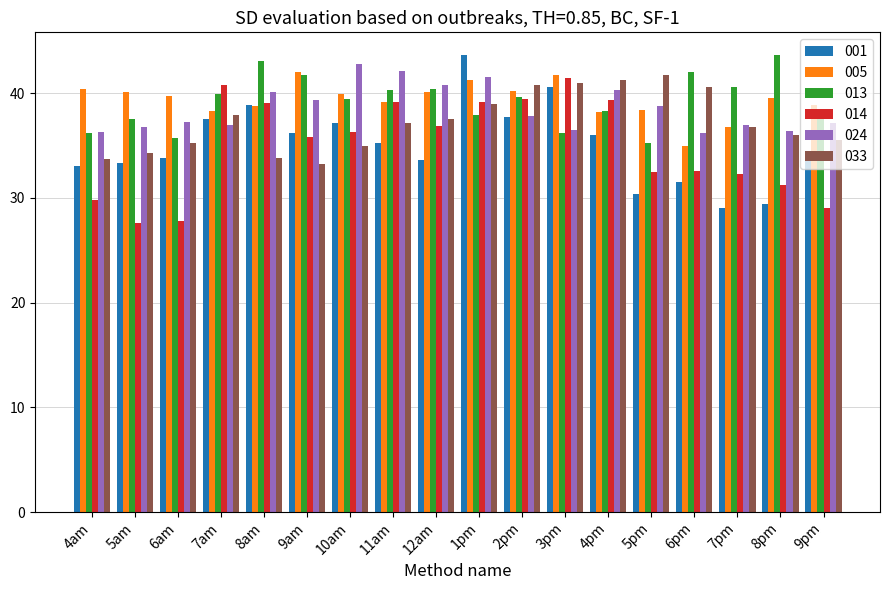

What are all the series names shown in the legend?

001, 005, 013, 014, 024, 033